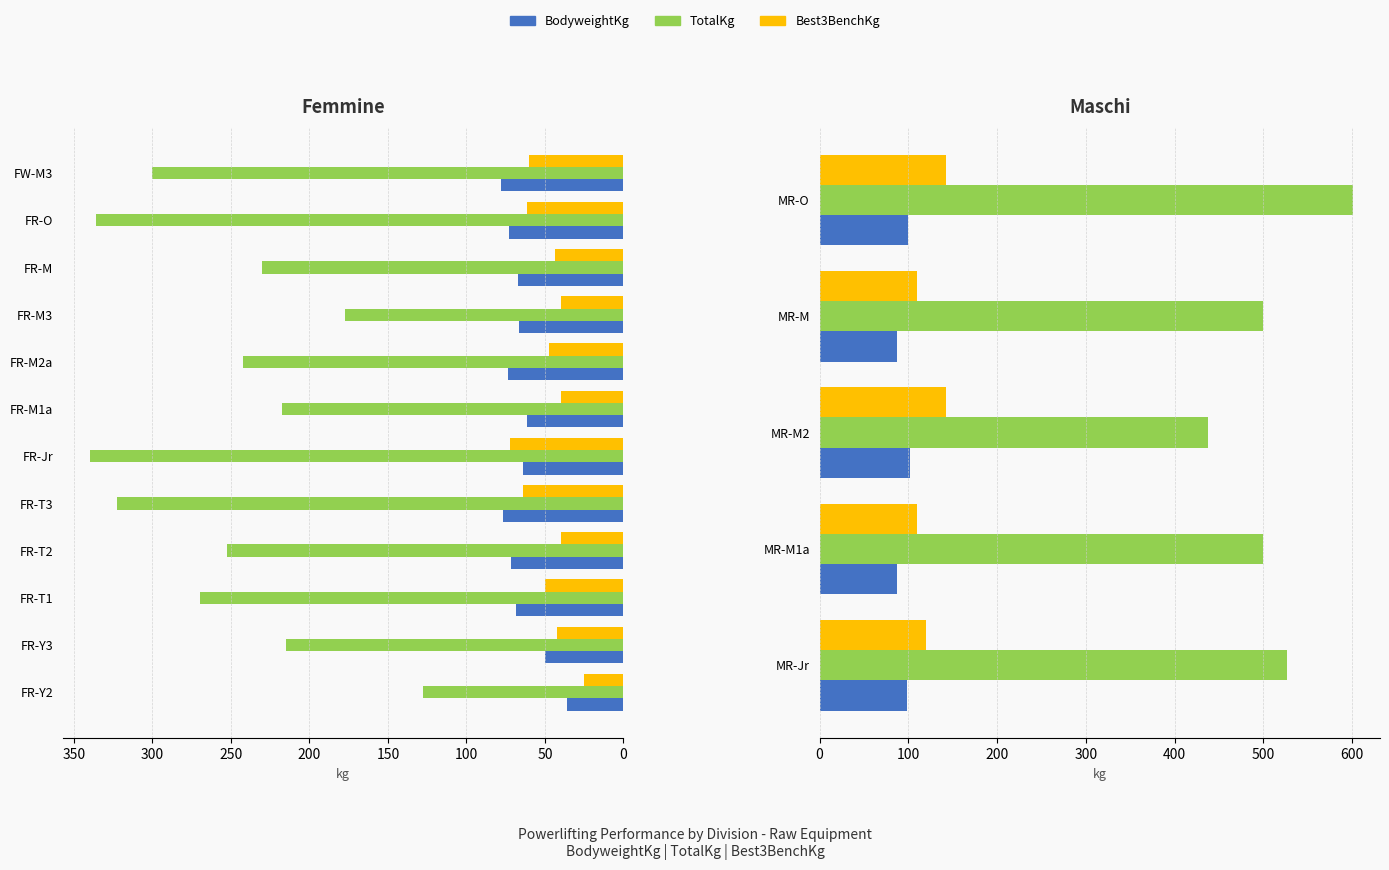

What is the value of the TotalKg bar at the 4th from the left?

500.0